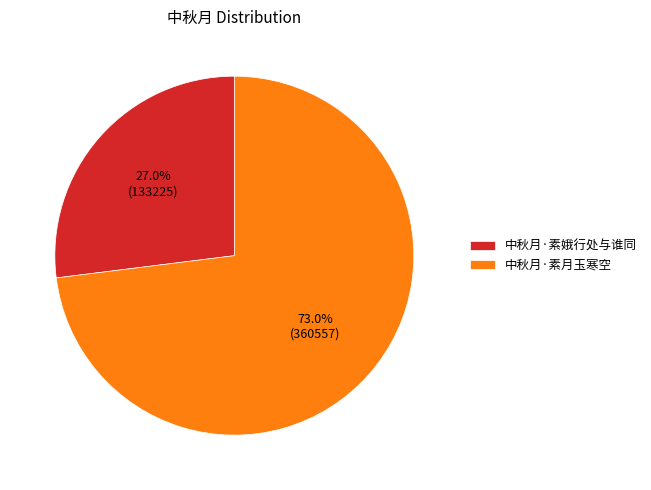

Does 中秋月·素娥行处与谁同 represent more than half of the total?

No